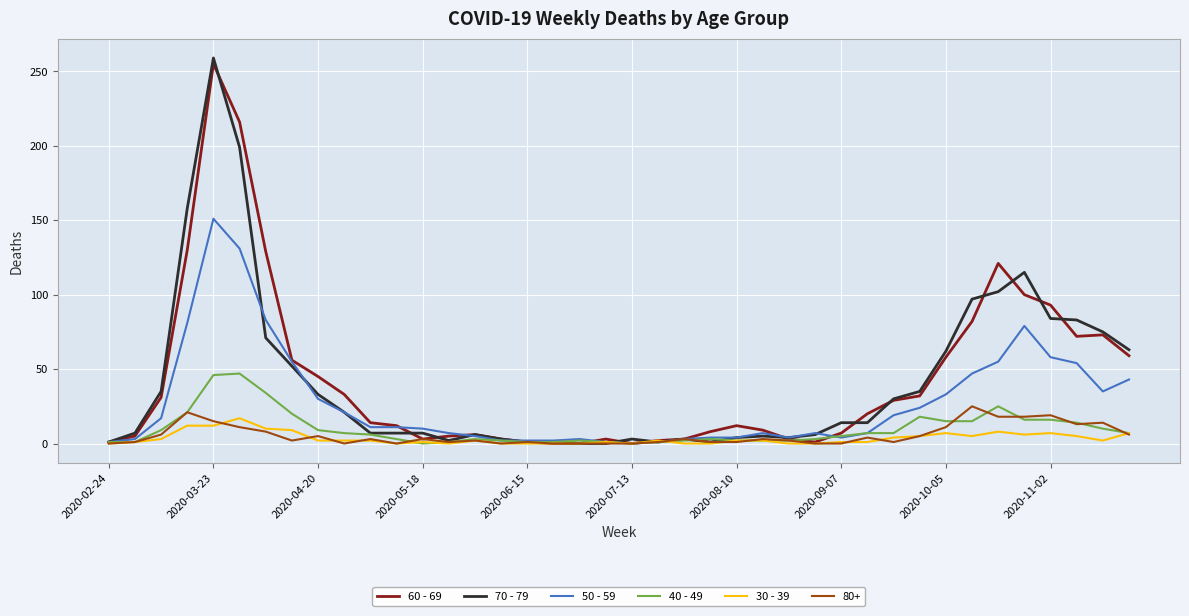

Which series ends up on top after the final intersection of 60 - 69 and 40 - 49?

60 - 69